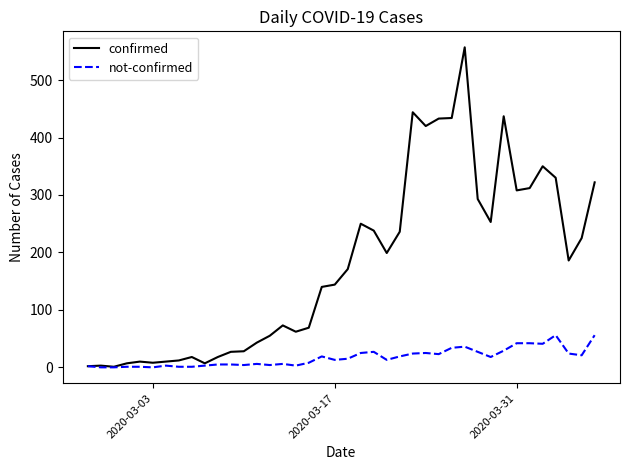

List the series in order of their peak value, lowest first.

not-confirmed, confirmed